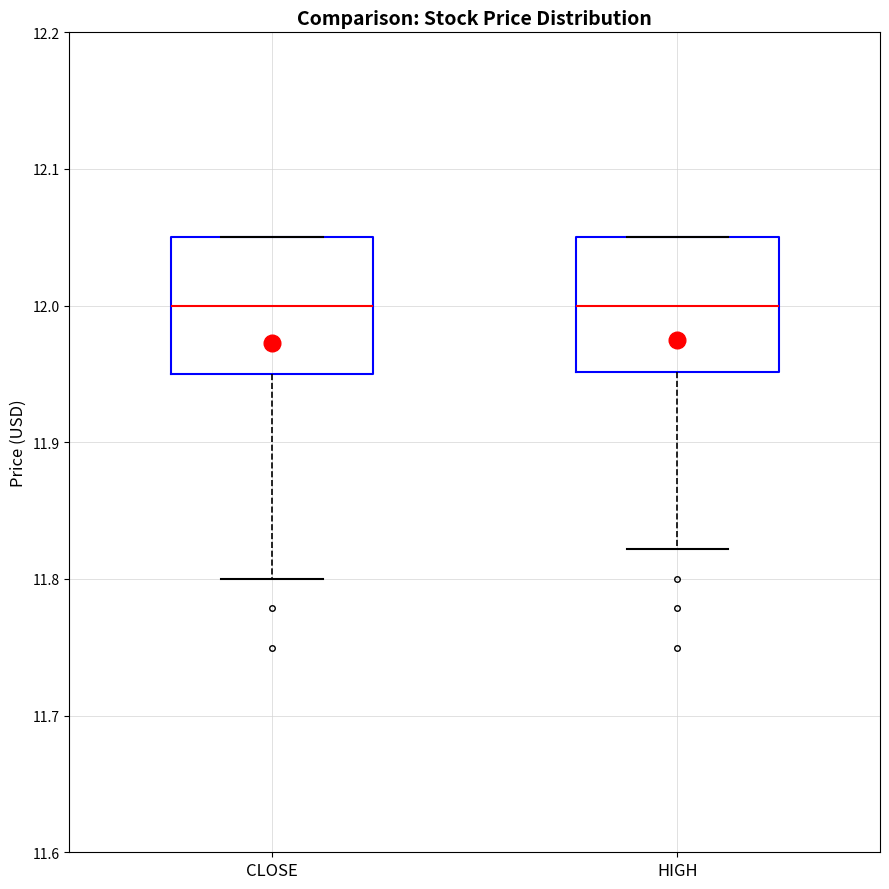

Where does the median line of the box for HIGH sit on the y-axis? The values are not printed on the chart, so give them approximately, as read against the axis.

12.00